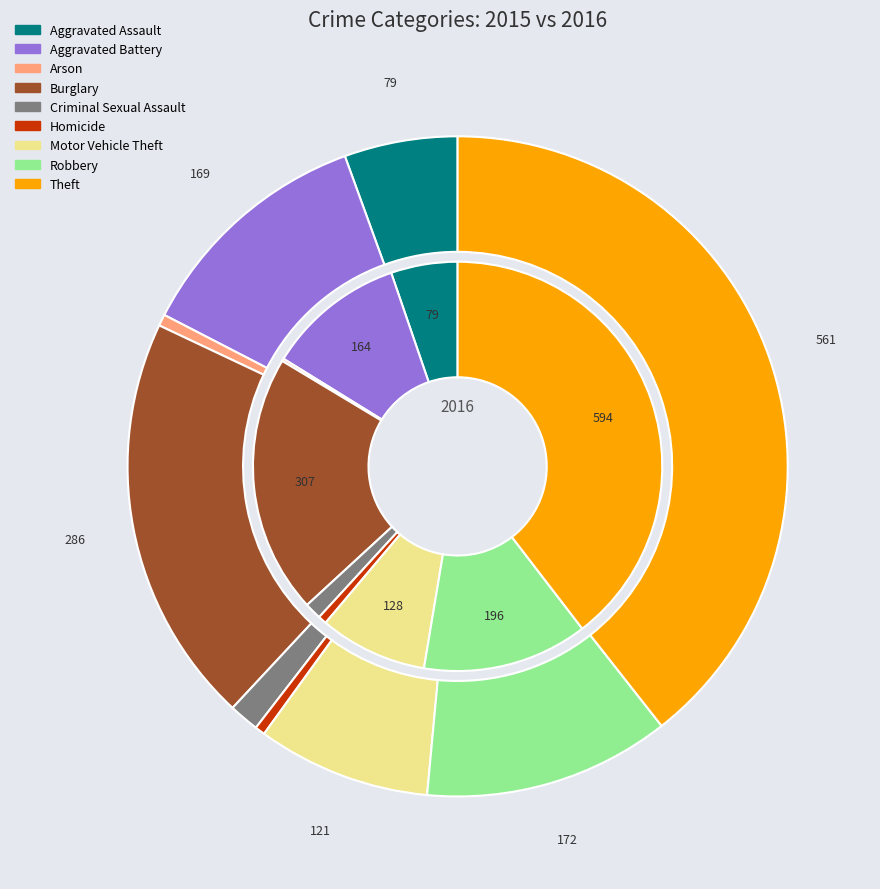

To the nearest percent, what percentage of the pie is 4?

1%